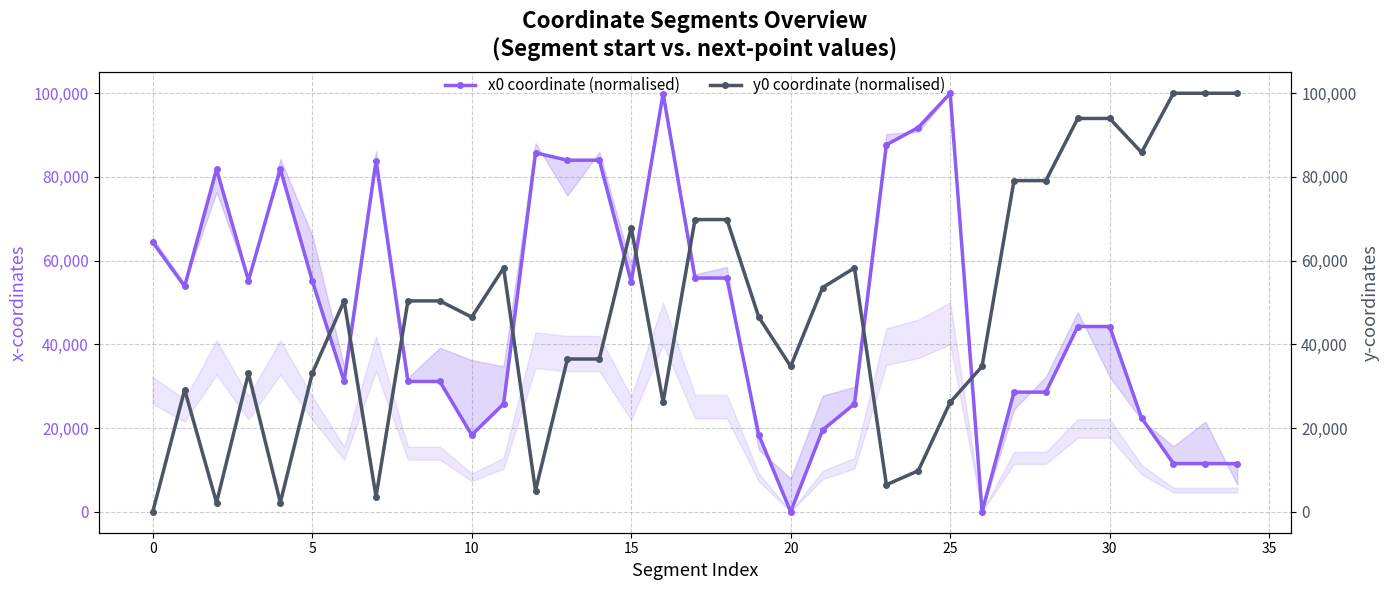

How many lines are shown in the chart?

2